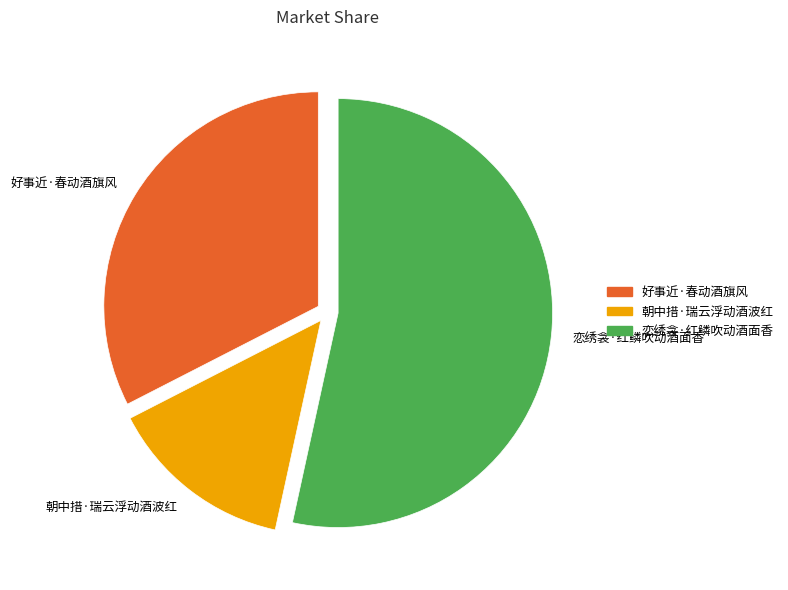

The 好事近·春动酒旗风 slice represents 33% of the pie. True or false?

True